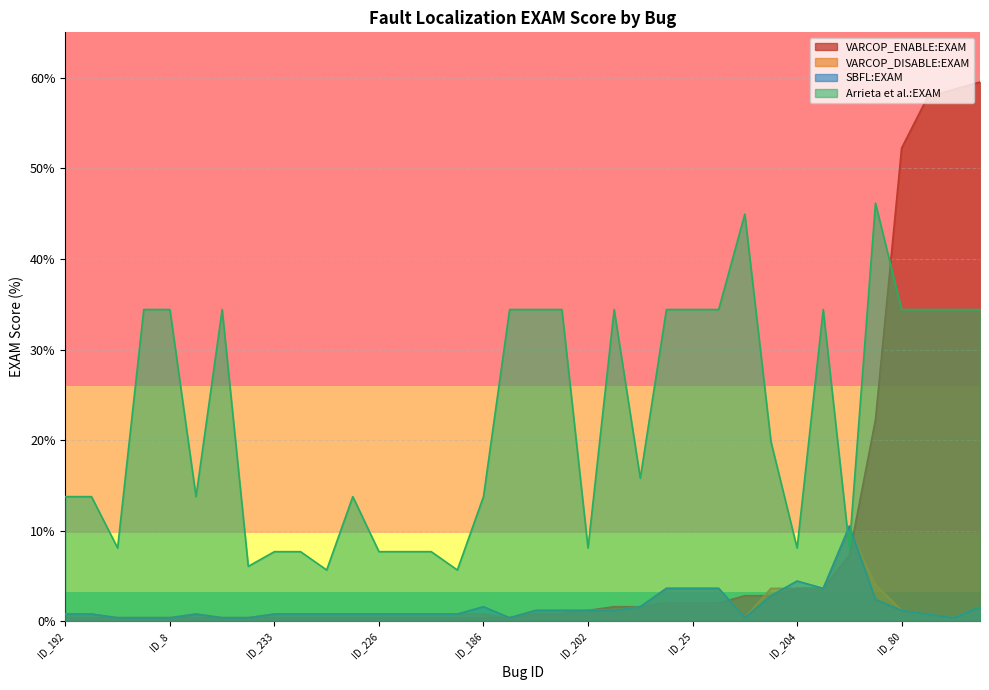

At ID_261, list the series in order from smallest to largest.

VARCOP_ENABLE:EXAM, VARCOP_DISABLE:EXAM, SBFL:EXAM, Arrieta et al.:EXAM